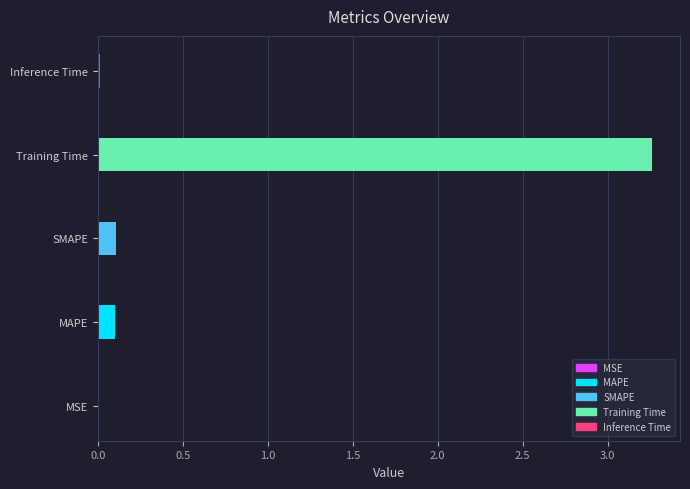

Which has a higher value, MAPE or MSE?

MAPE